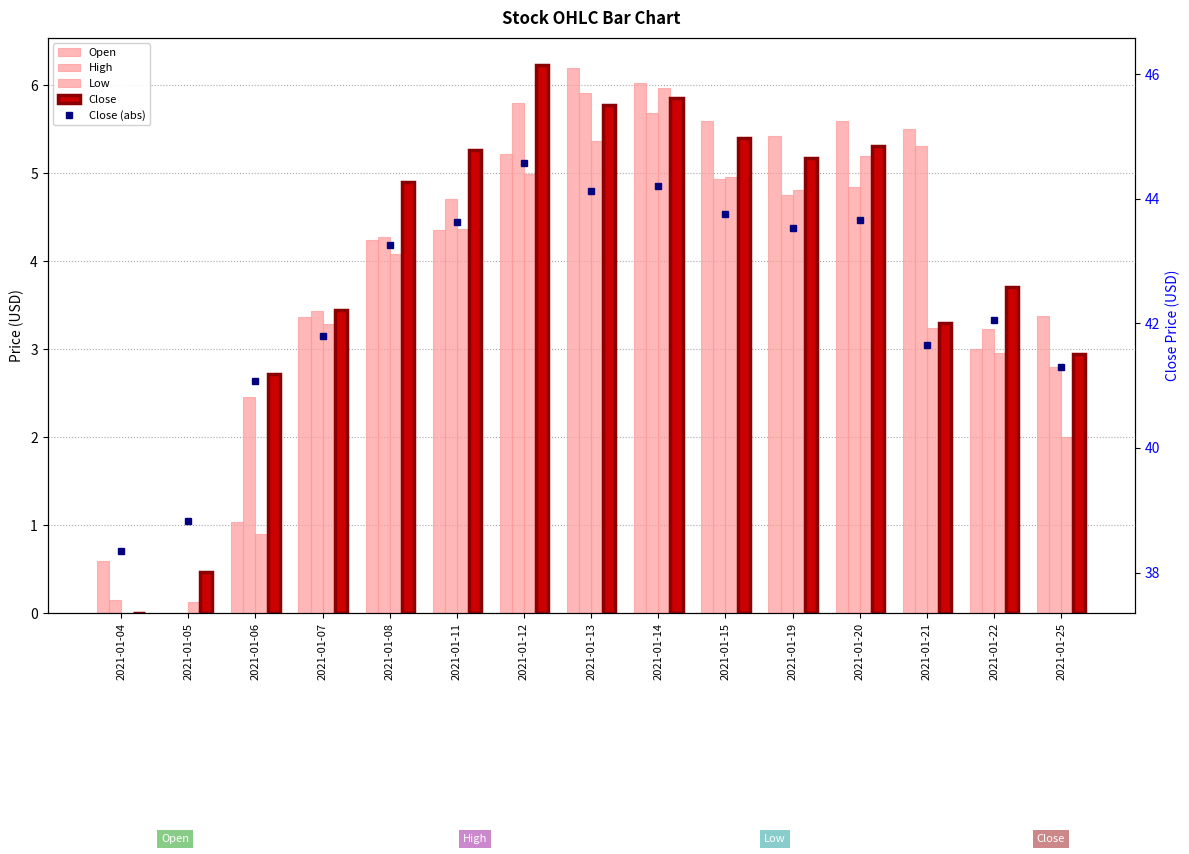

Rank the series at 2021-01-19 from highest to lowest value.

Close (abs), Open, Close, Low, High